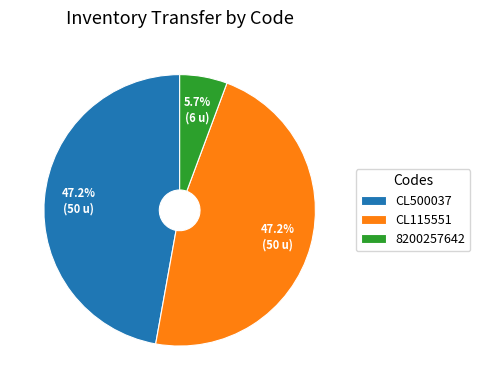

The CL115551 slice represents 34% of the pie. True or false?

False